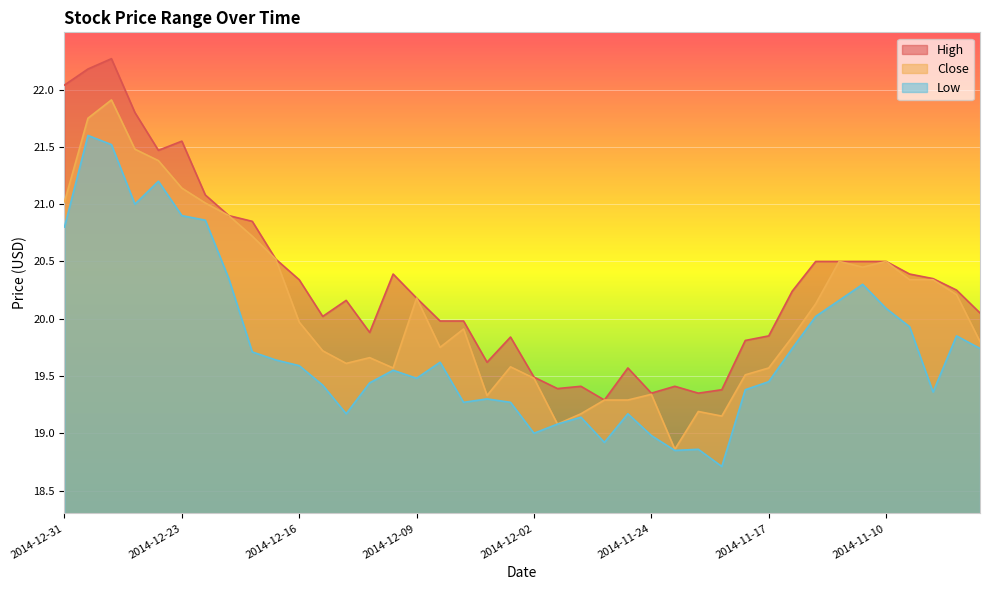

In High, how many points are higher than both neighbors (excluding endpoints)?

8